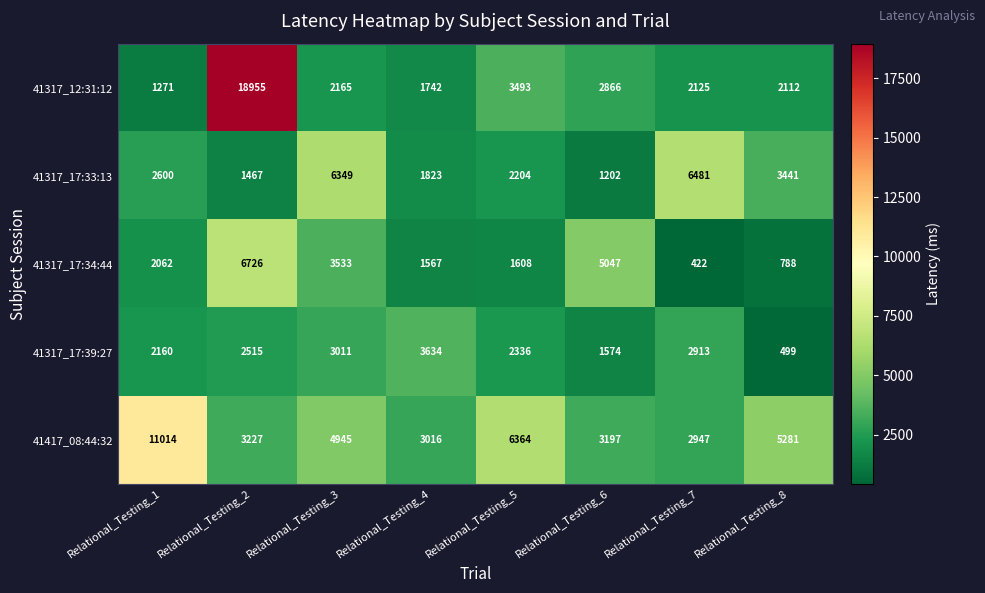

What is the sum of the 41417_08:44:32 values at Relational_Testing_8 and Relational_Testing_3?

10226